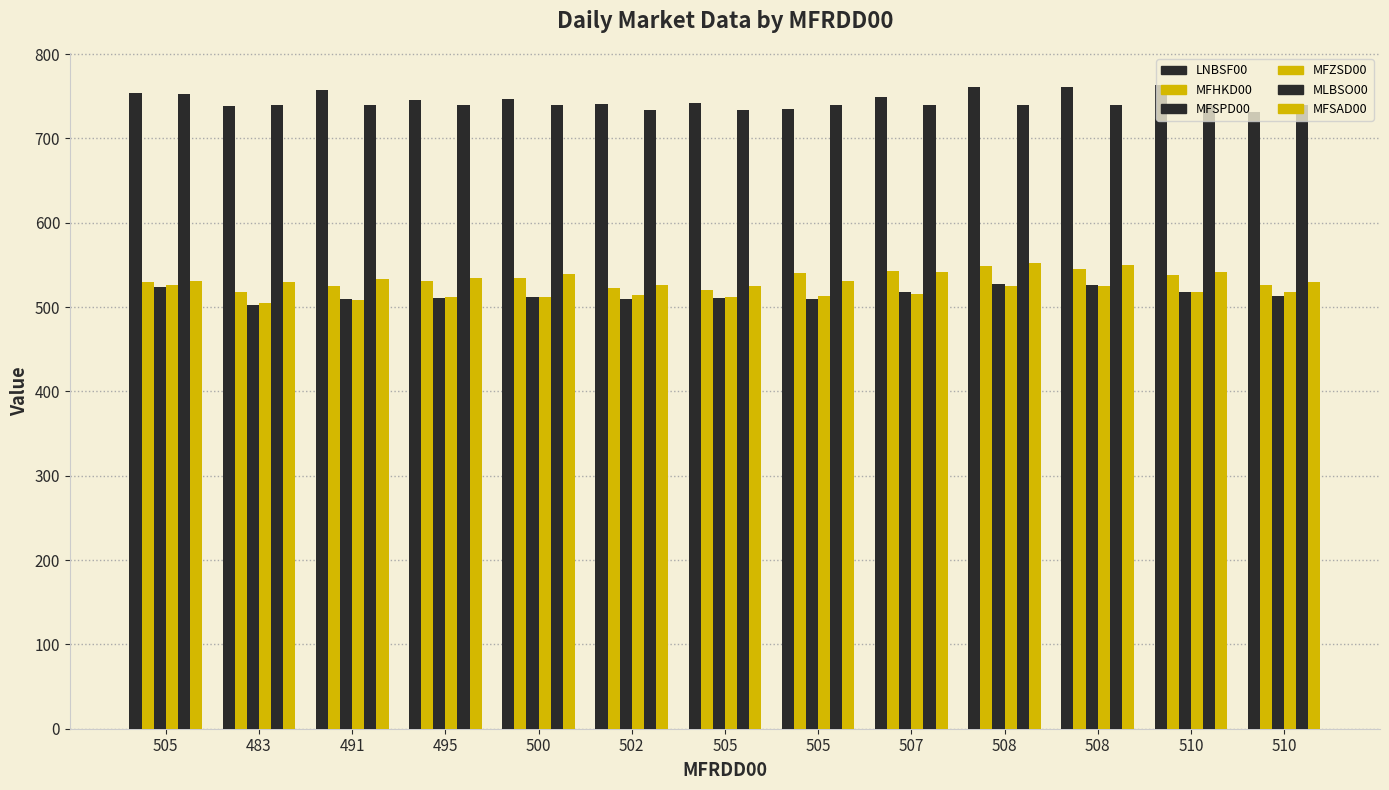

What is the approximate value of LNBSF00 at 502?

741.0